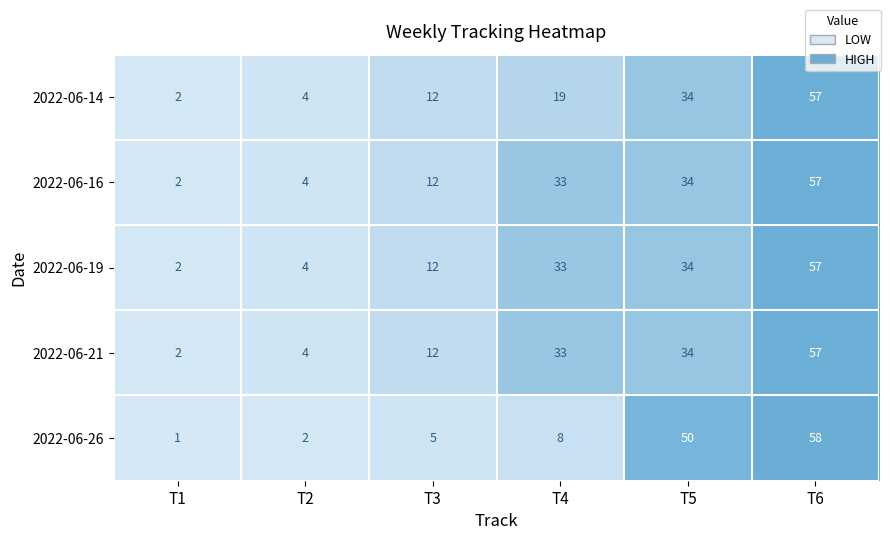

What is the difference between the 2022-06-16 values at T1 and T4?

31